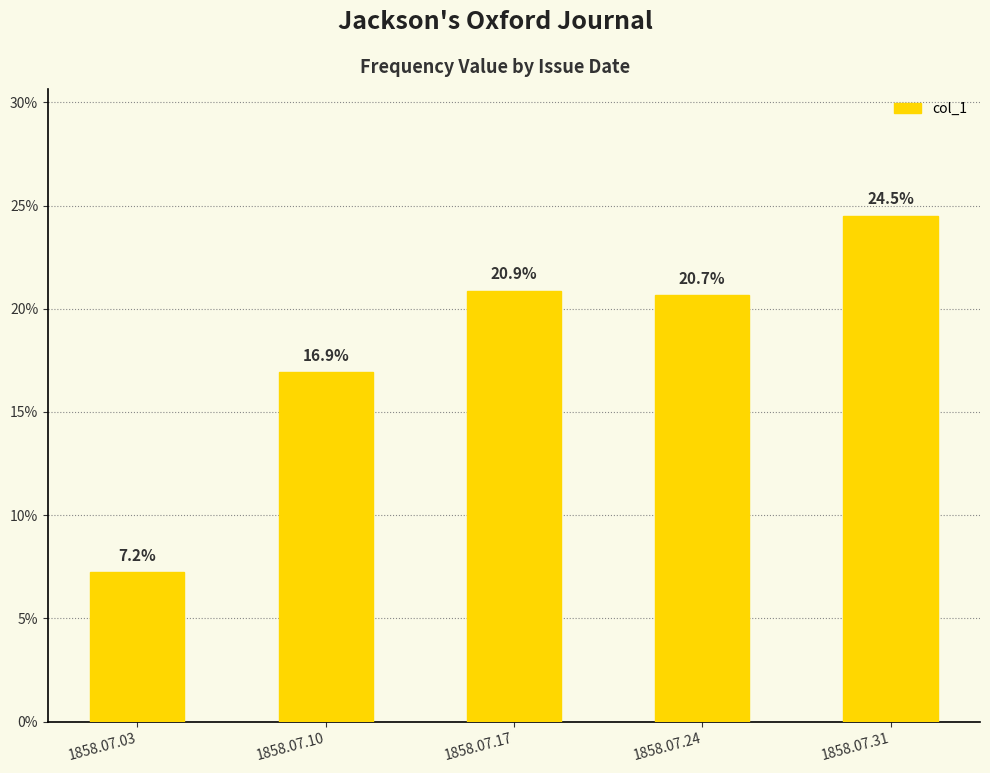

Does the chart contain any negative values?

No